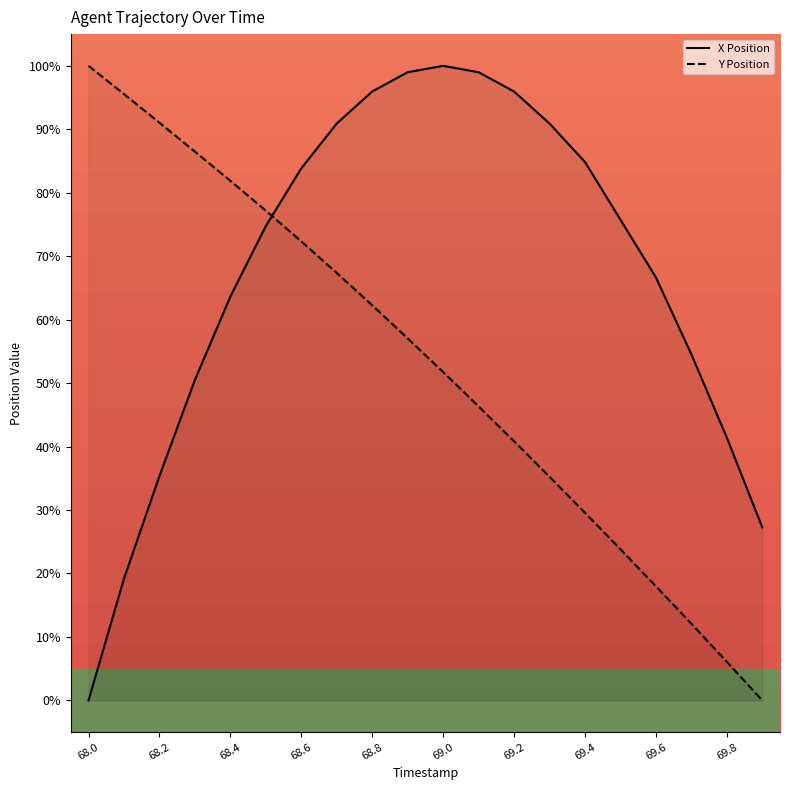

Reading left to right, extract all data points from this chart.

X Position: 0.0	19.2	35.4	50.5	63.6	74.7	83.8	90.9	96.0	99.0	100.0	99.0	96.0	90.9	84.8	75.8	66.7	54.5	41.4	27.3
Y Position: 100.0	95.6	91.0	86.5	81.9	77.2	72.3	67.4	62.3	57.1	51.7	46.3	40.8	35.3	29.6	23.8	18.0	12.1	6.1	0.0